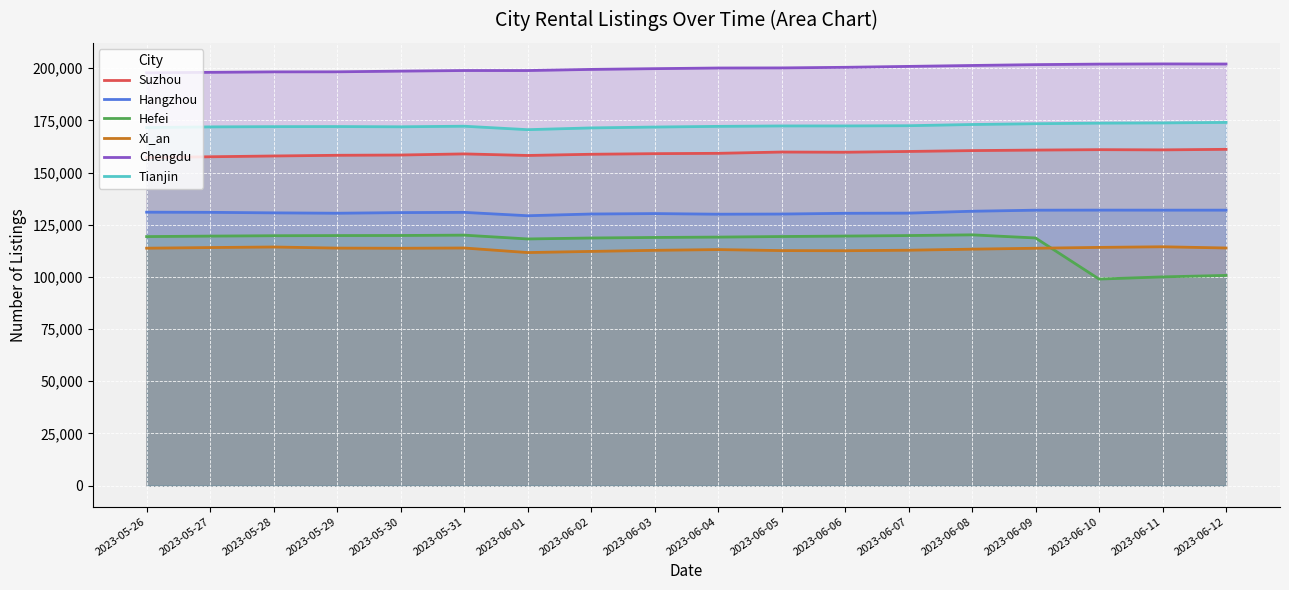

How many data points in Hefei are less than 119375?

9